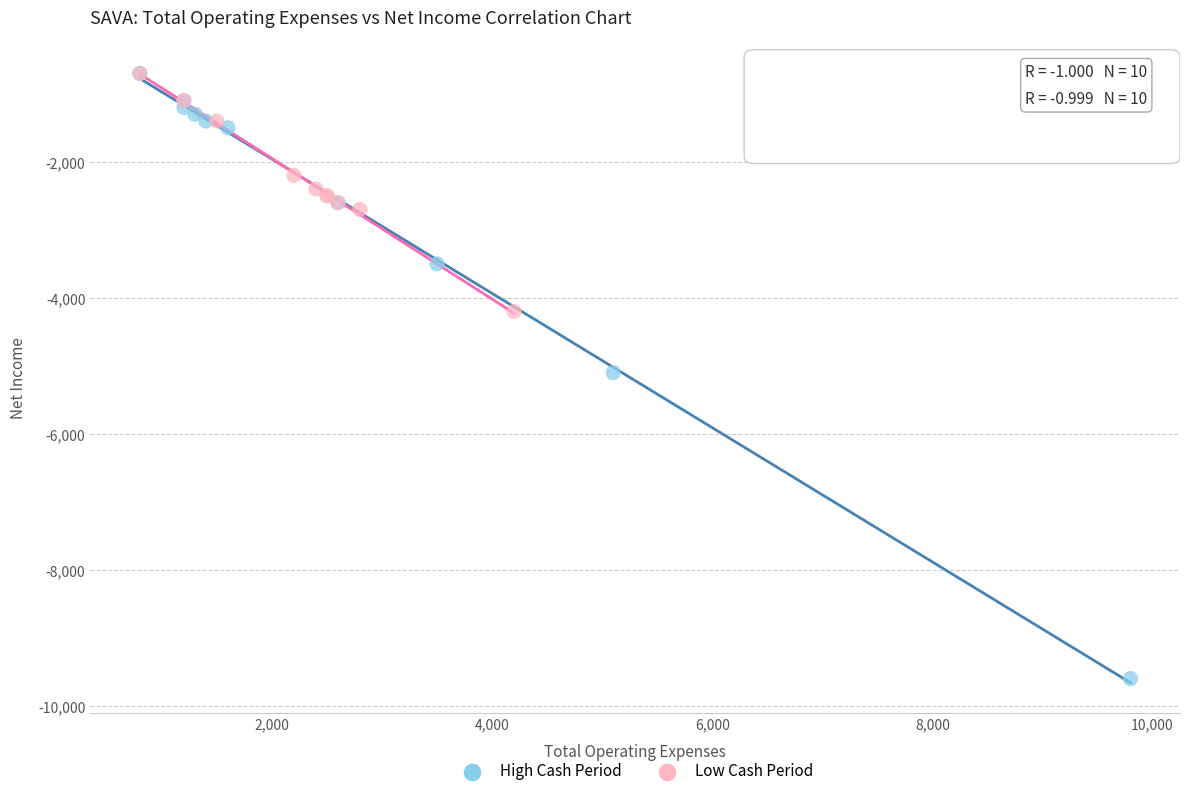

Which series reaches the minimum Y coordinate?

High Cash Period